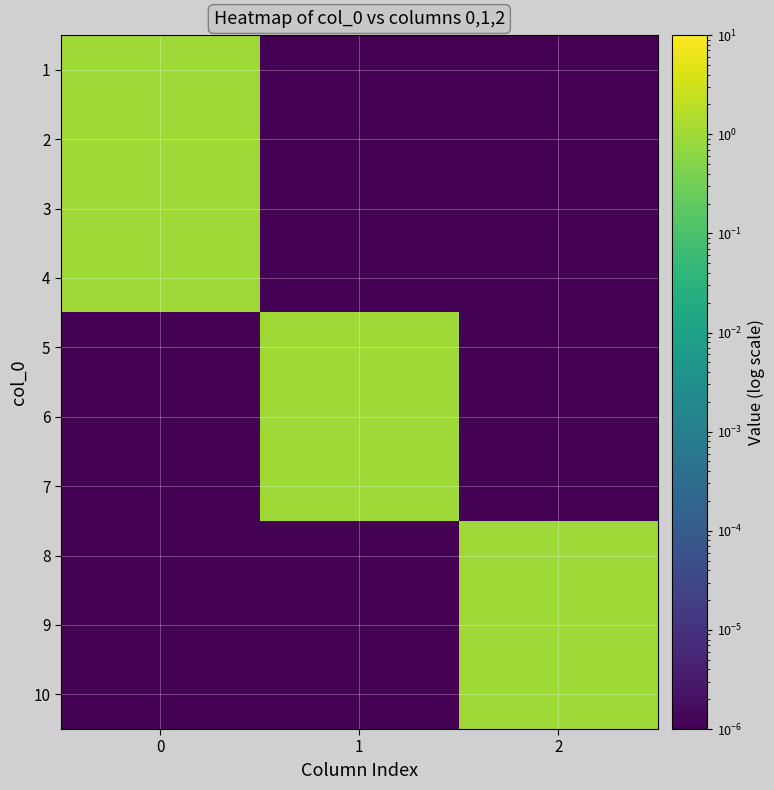

Reading right to left, what are all the values shown in this chart?

1: 2=0.0	1=0.0	0=1.0
2: 2=0.0	1=0.0	0=1.0
3: 2=0.0	1=0.0	0=1.0
4: 2=0.0	1=0.0	0=1.0
5: 2=0.0	1=1.0	0=0.0
6: 2=0.0	1=1.0	0=0.0
7: 2=0.0	1=1.0	0=0.0
8: 2=1.0	1=0.0	0=0.0
9: 2=1.0	1=0.0	0=0.0
10: 2=1.0	1=0.0	0=0.0